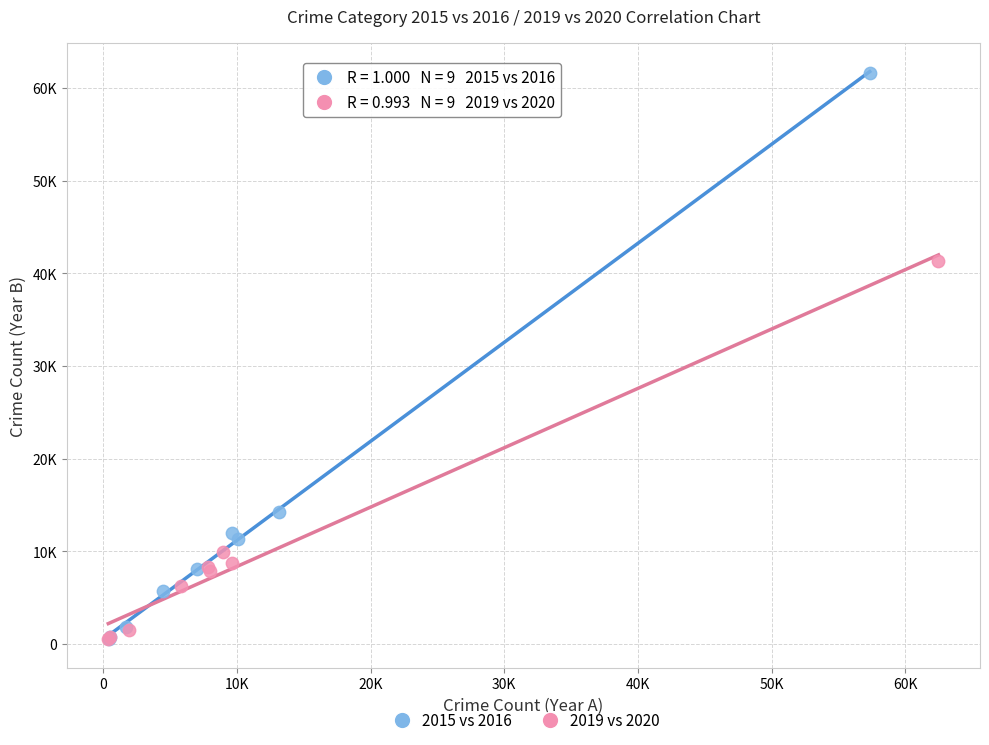

Which series contains the highest Y value?

2015 vs 2016